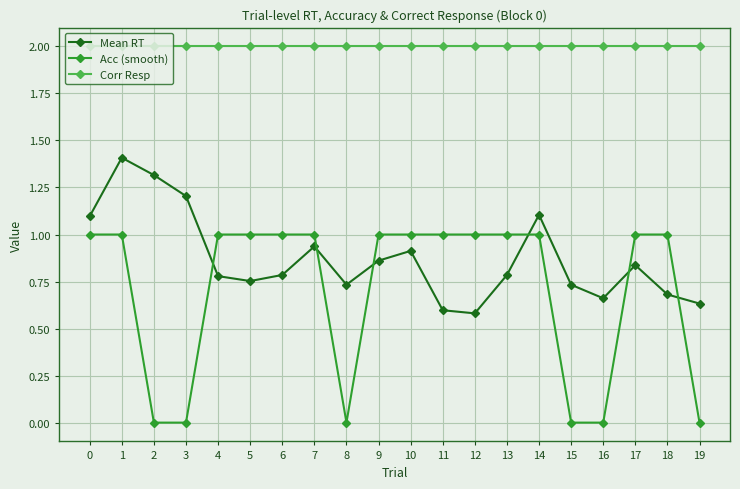

What is the value of the Acc (smooth) point at the 14th from the left?

1.0